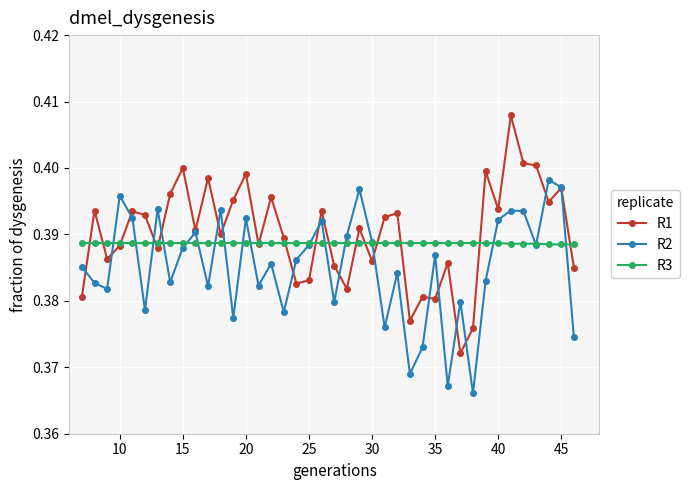

Rank the series by their maximum value, from highest to lowest.

R1, R2, R3